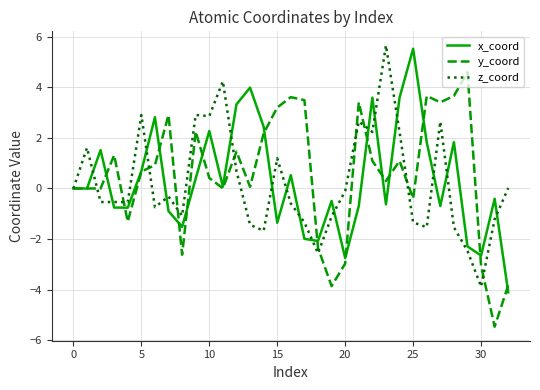

What are all the series names shown in the legend?

x_coord, y_coord, z_coord